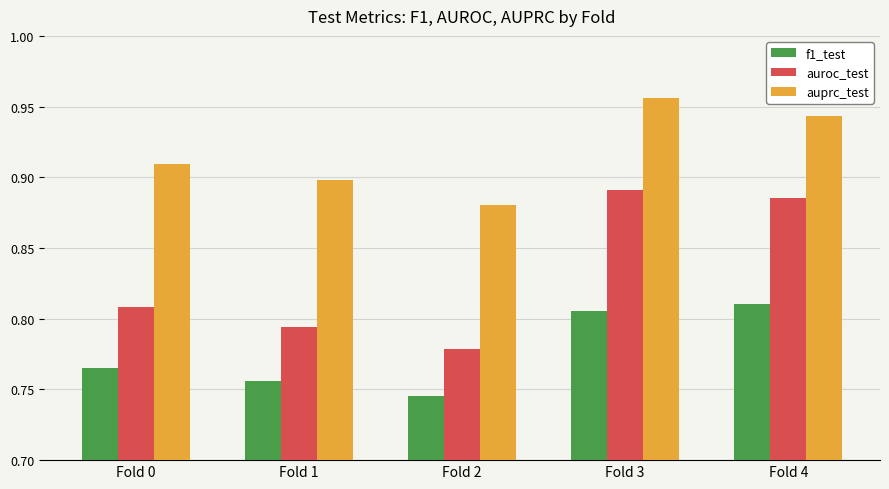

Between Fold 0 and Fold 4, which series saw the biggest shift?

auroc_test